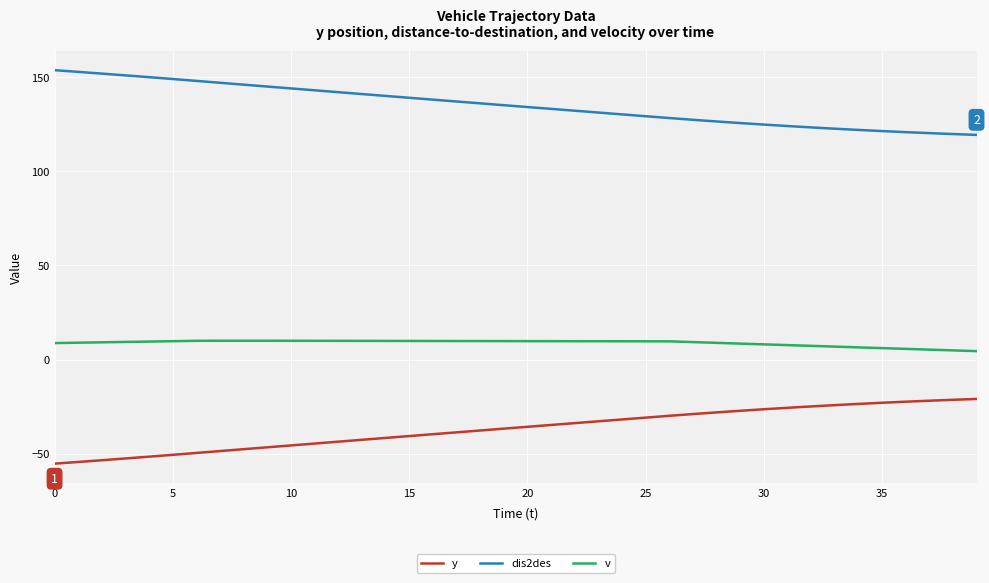

Is this an area chart (filled region under the line)?

No